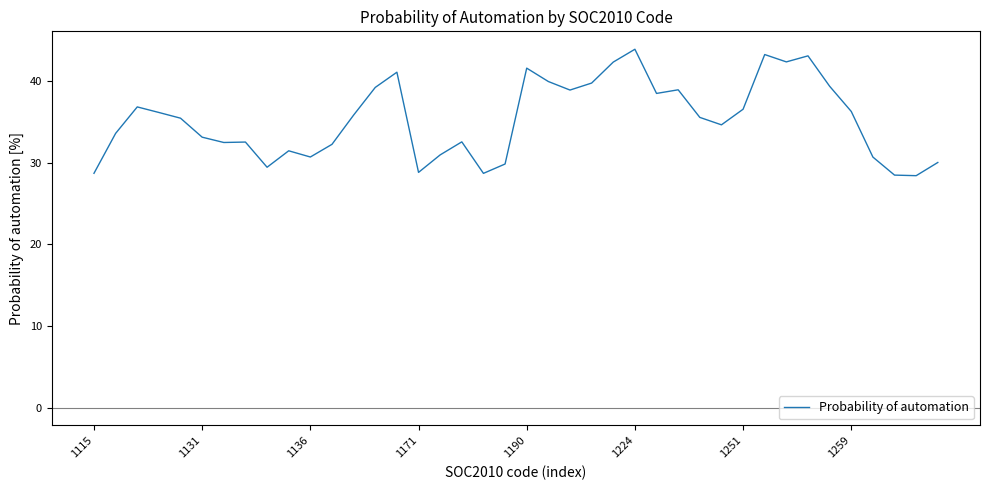

What is the minimum value shown in the chart?

28.4